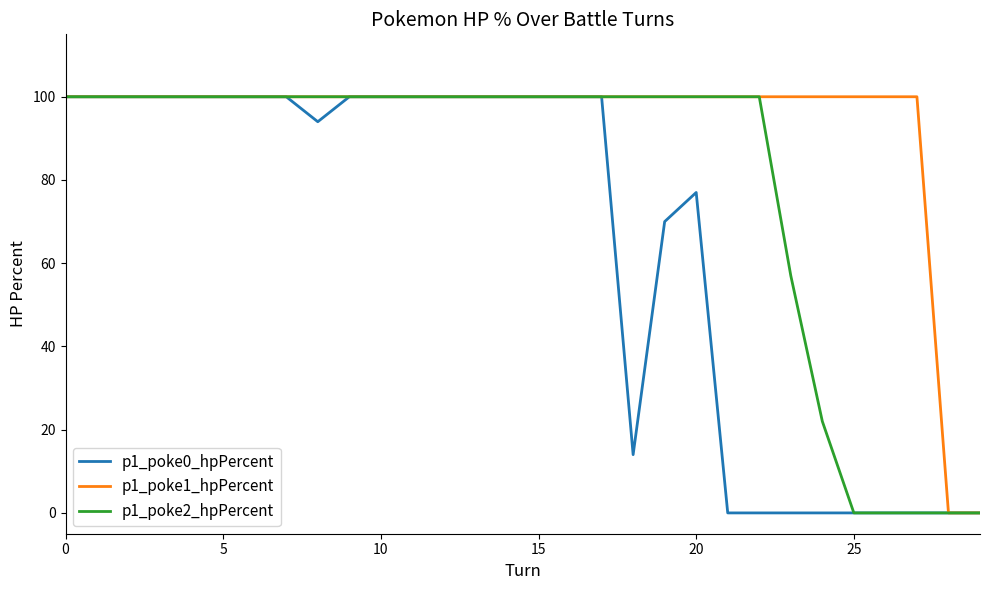

What are all the series names shown in the legend?

p1_poke0_hpPercent, p1_poke1_hpPercent, p1_poke2_hpPercent